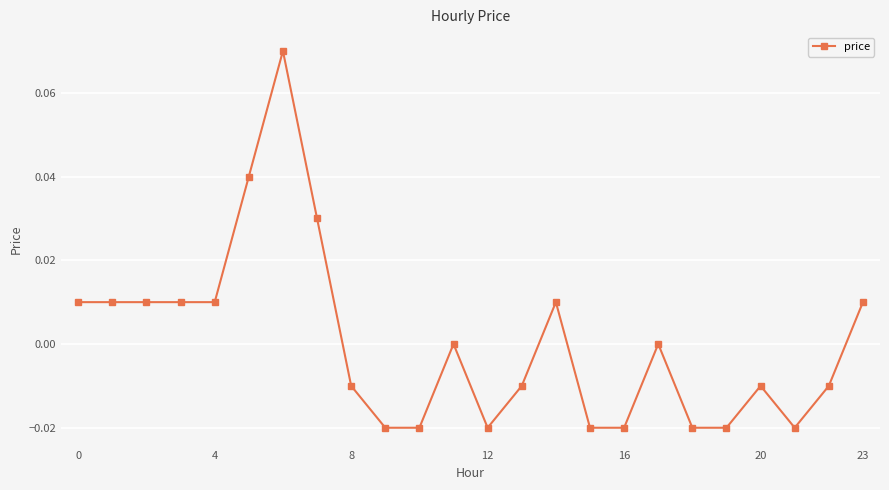

Does the chart have visible grid lines?

Yes